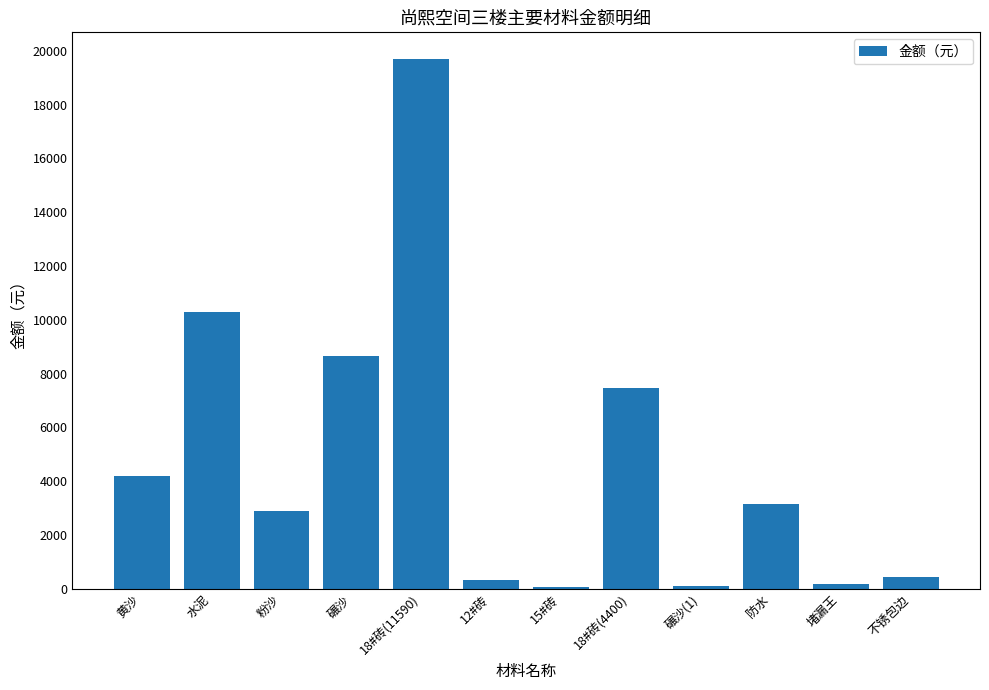

Are the bars horizontal?

No